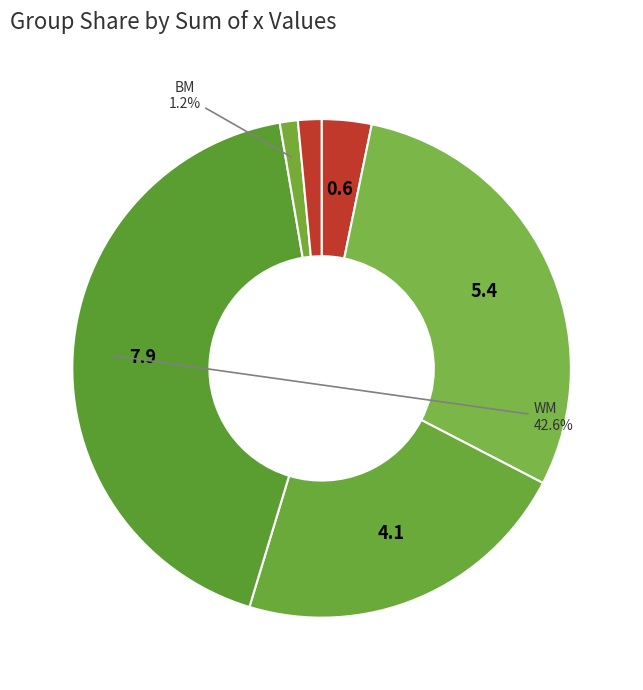

Which slice is the largest?

wm